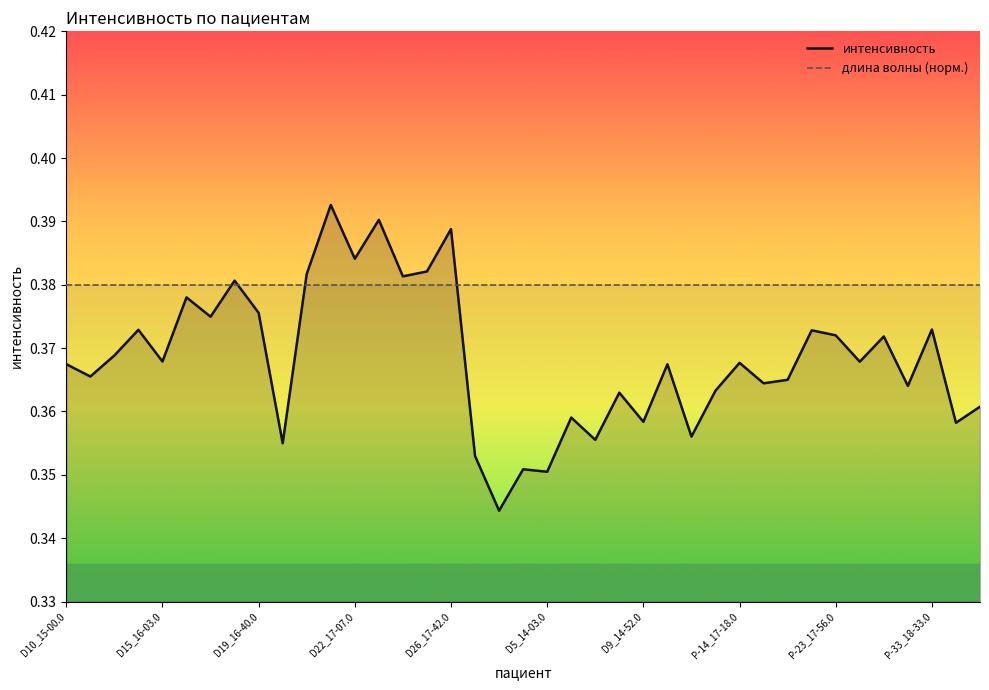

List the series in order of their overall mean, lowest first.

интенсивность, длина волны (норм.)